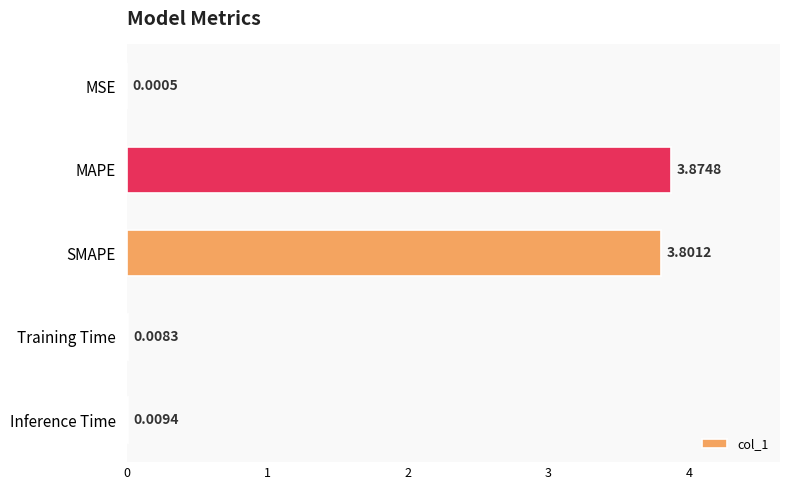

Are the bars horizontal?

Yes